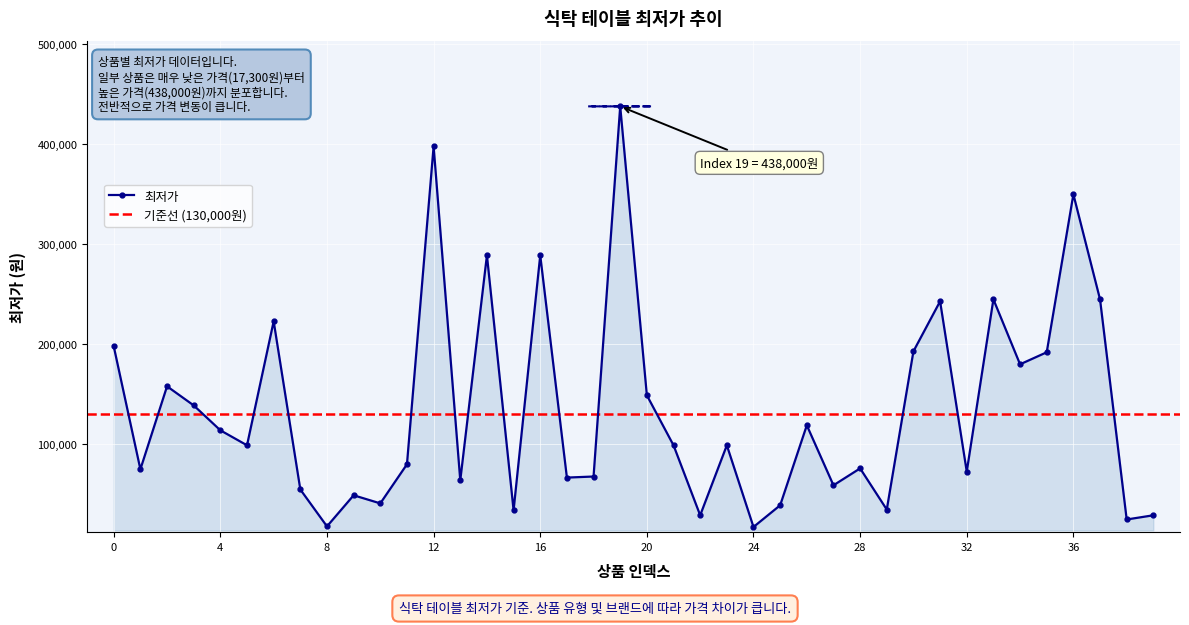

True or false: the data shows 75000 at 1.

True